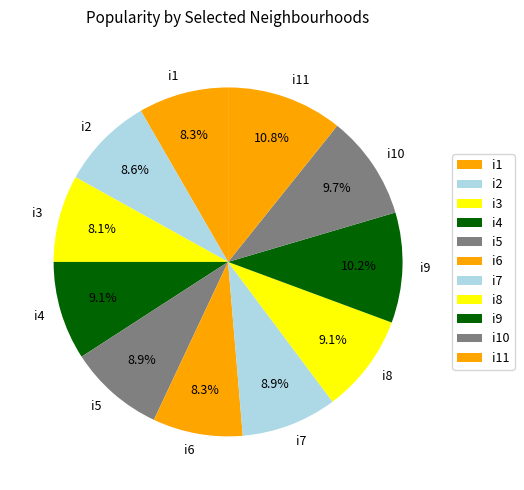

Does any single category account for the majority?

No